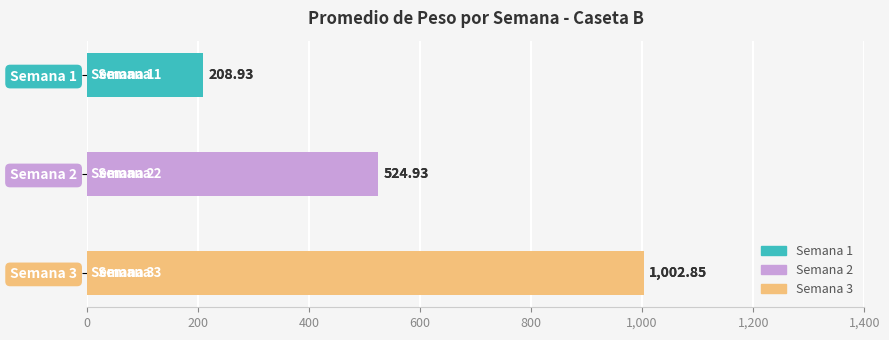

What is the average value?

578.9